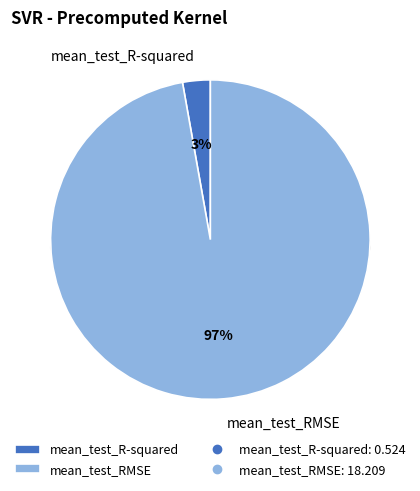

To the nearest percent, what percentage of the pie is mean_test_R-squared?

3%